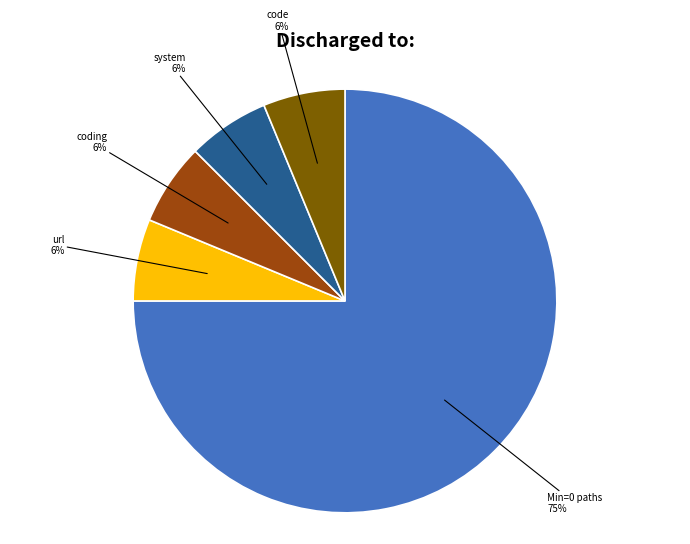

Is there any slice that represents more than half of the pie?

Yes